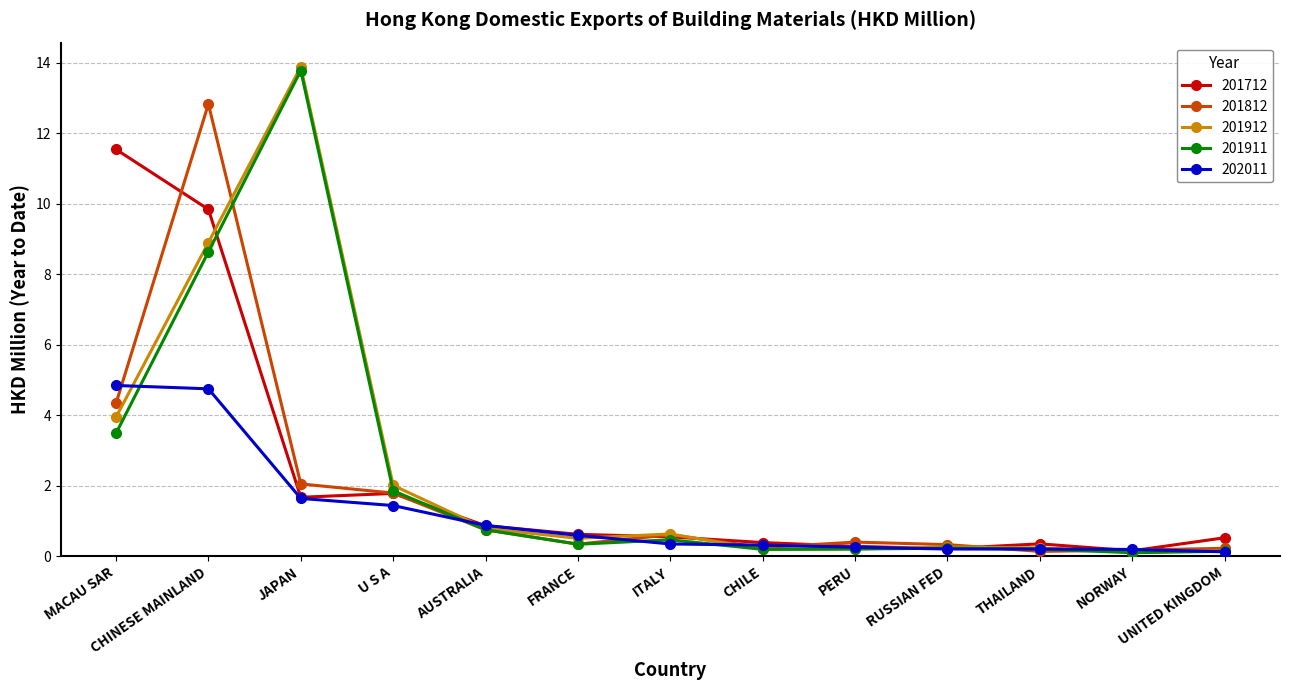

The 201812 series shows 3.2 at JAPAN. True or false?

False